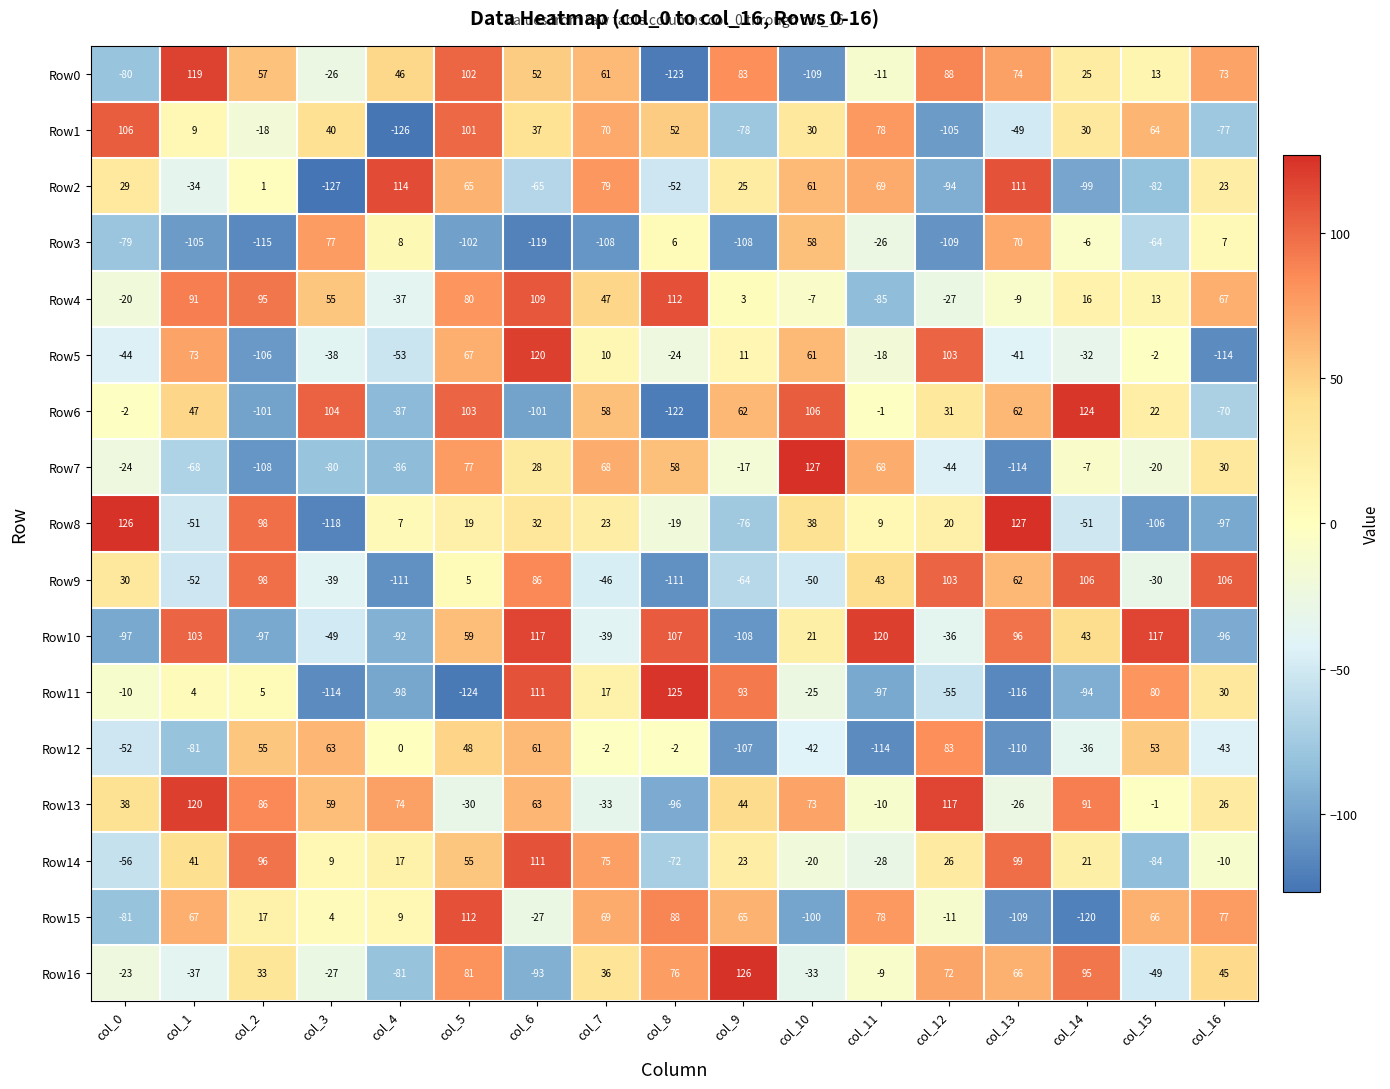

What is the minimum value shown in the chart?

-127